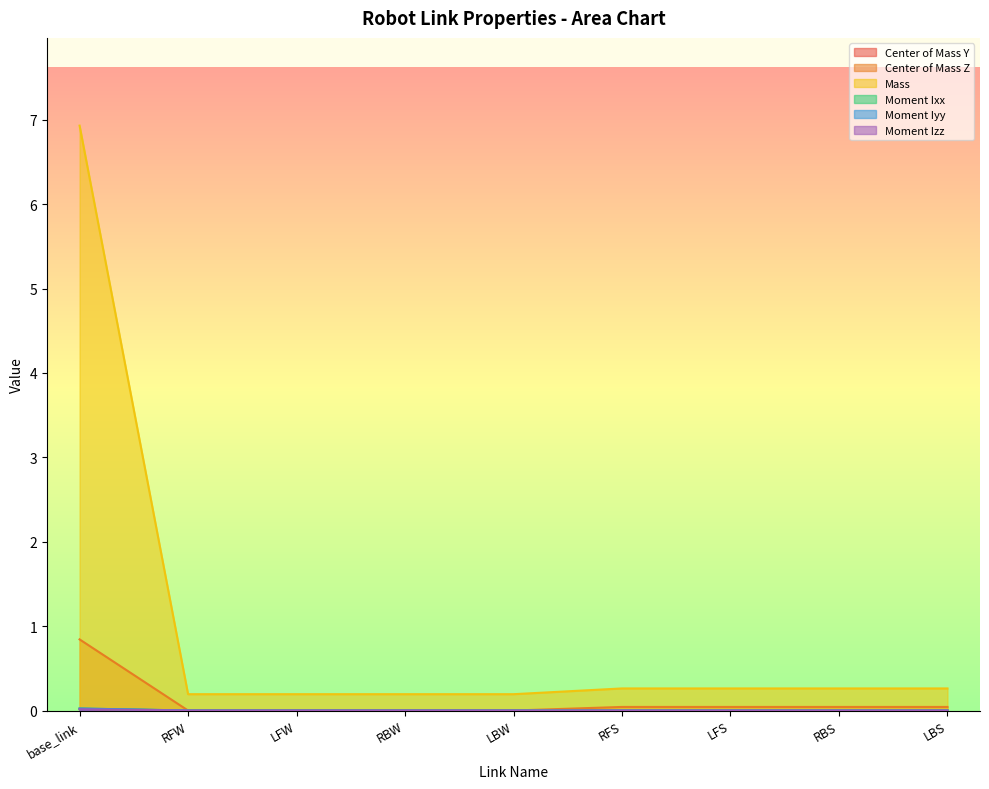

What is the difference between the highest and lowest values at LFS?

0.3